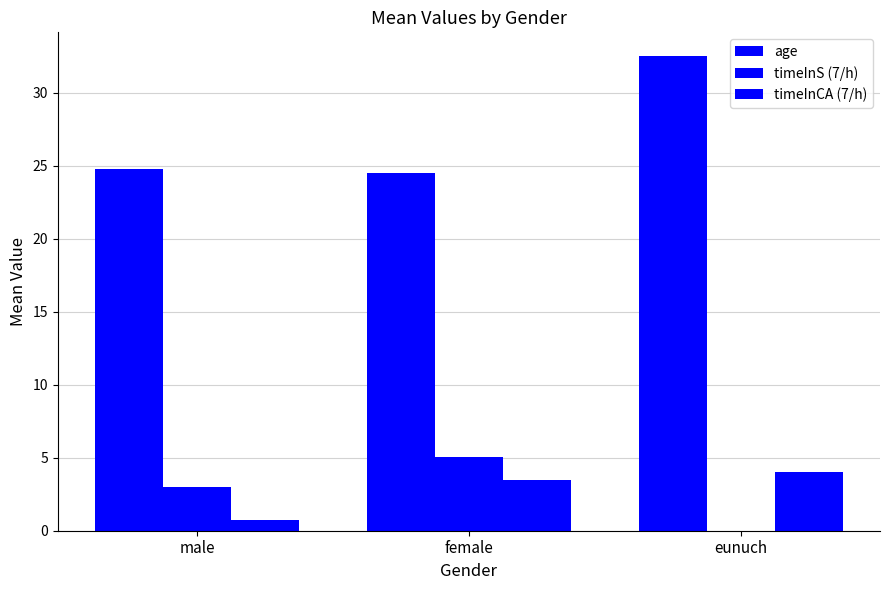

What is the label of the 1st bar from the right?

eunuch